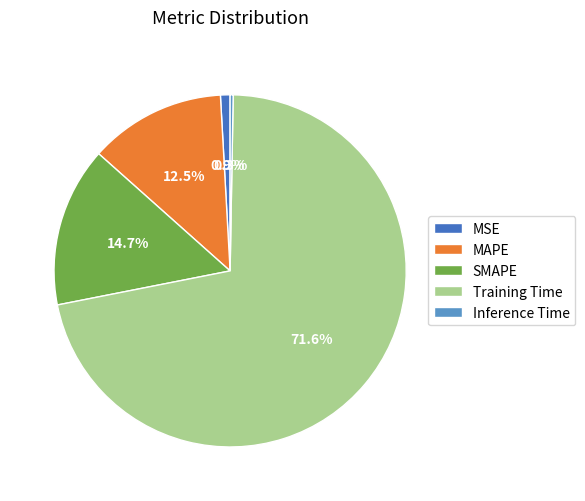

Combined, do Training Time and Inference Time account for over 50%?

Yes